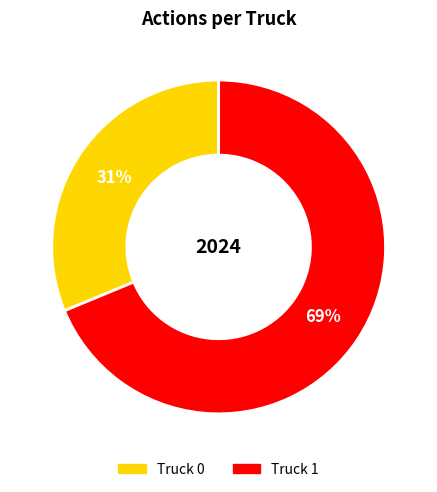

How many segments does this pie chart have?

2